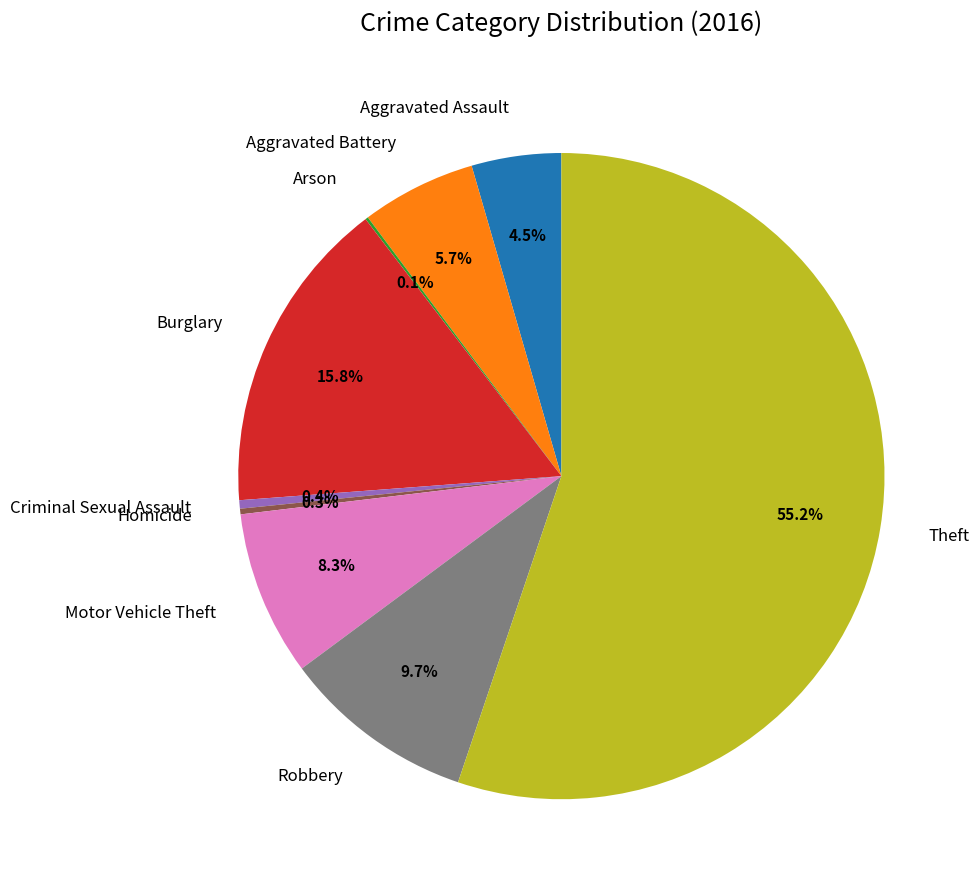

To the nearest percent, what is the average slice percentage?

11%